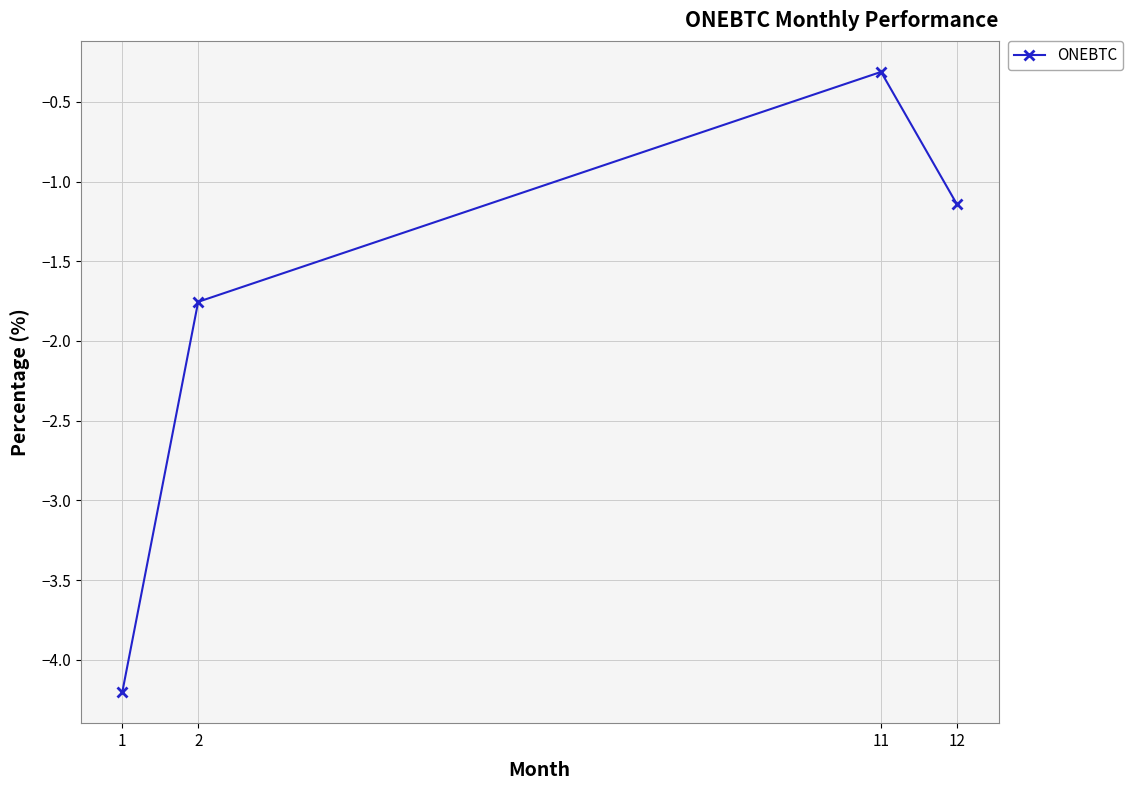

List the labels in order of value, largest first.

11, 12, 2, 1